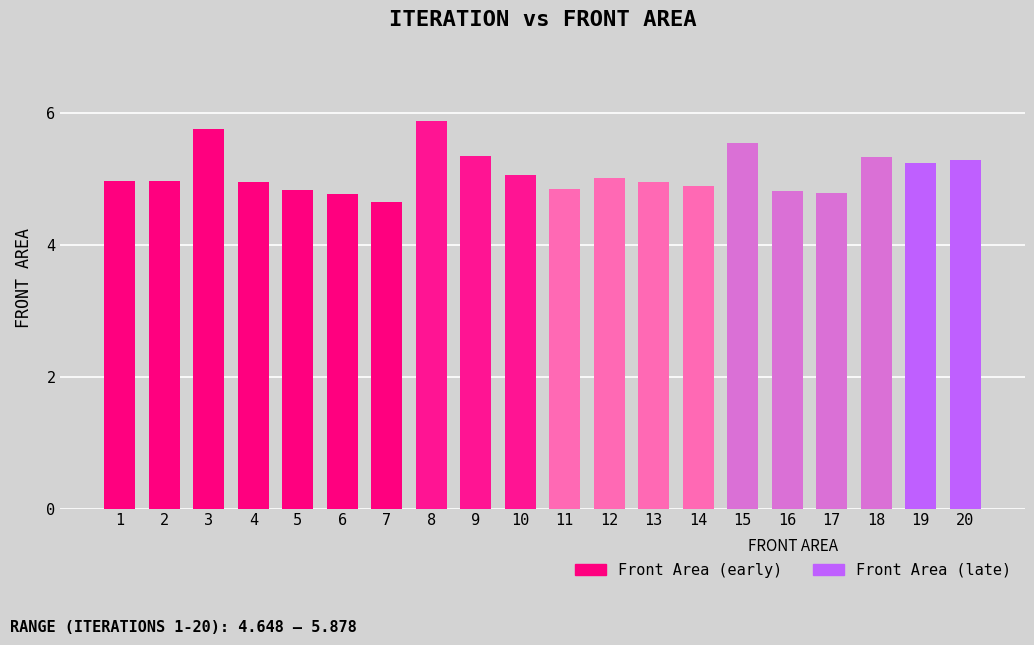

What is the average value?

5.1